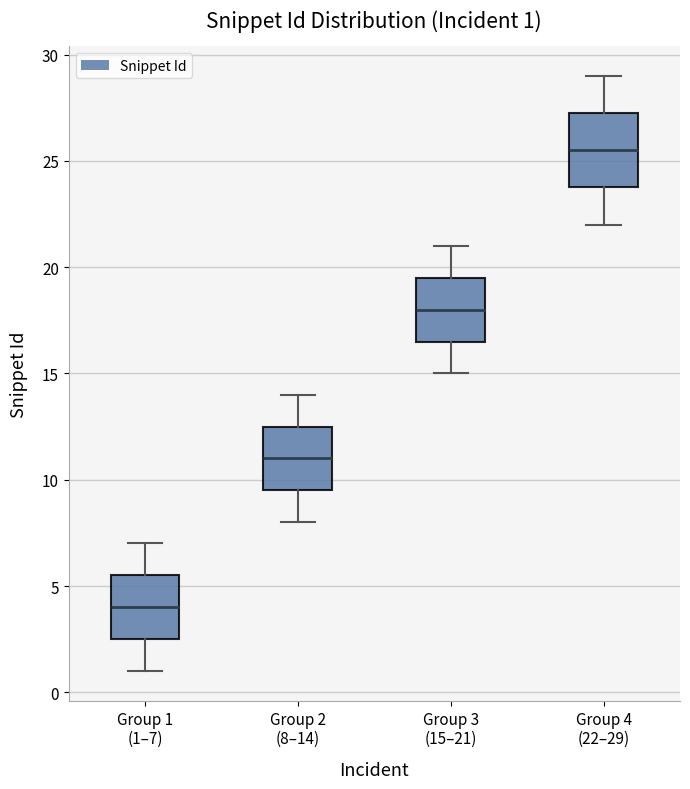

Comparing the boxes themselves (not the whiskers), which one is the tallest?

Group 4 (22–29)